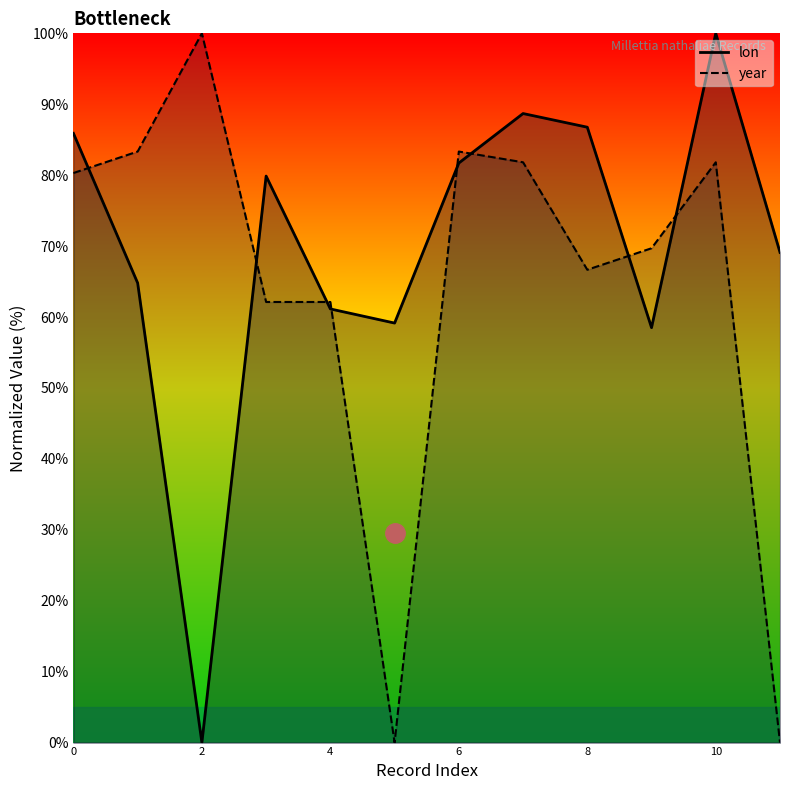

Rank the series by their maximum value, from lowest to highest.

lon, year